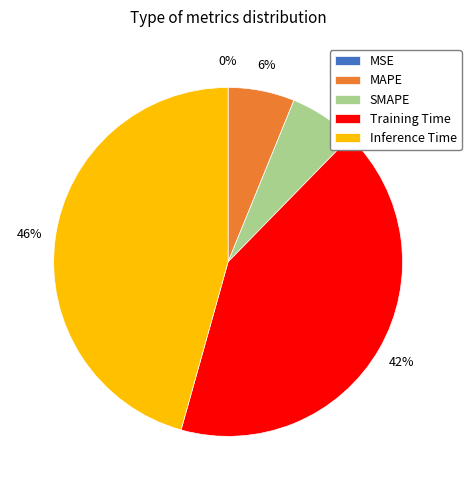

Does SMAPE represent more than half of the total?

No